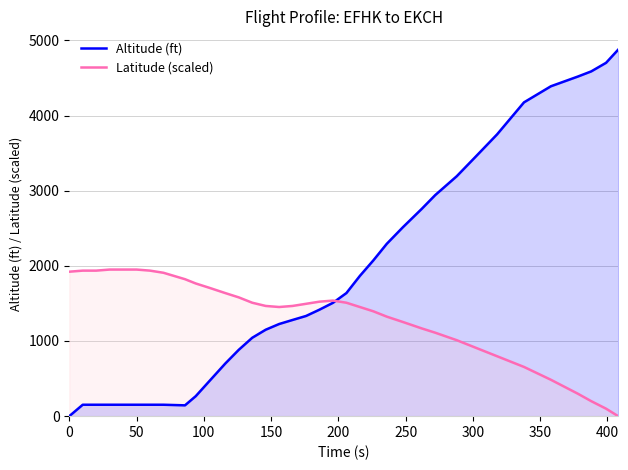

Which series has the widest spread of values?

Altitude (ft)